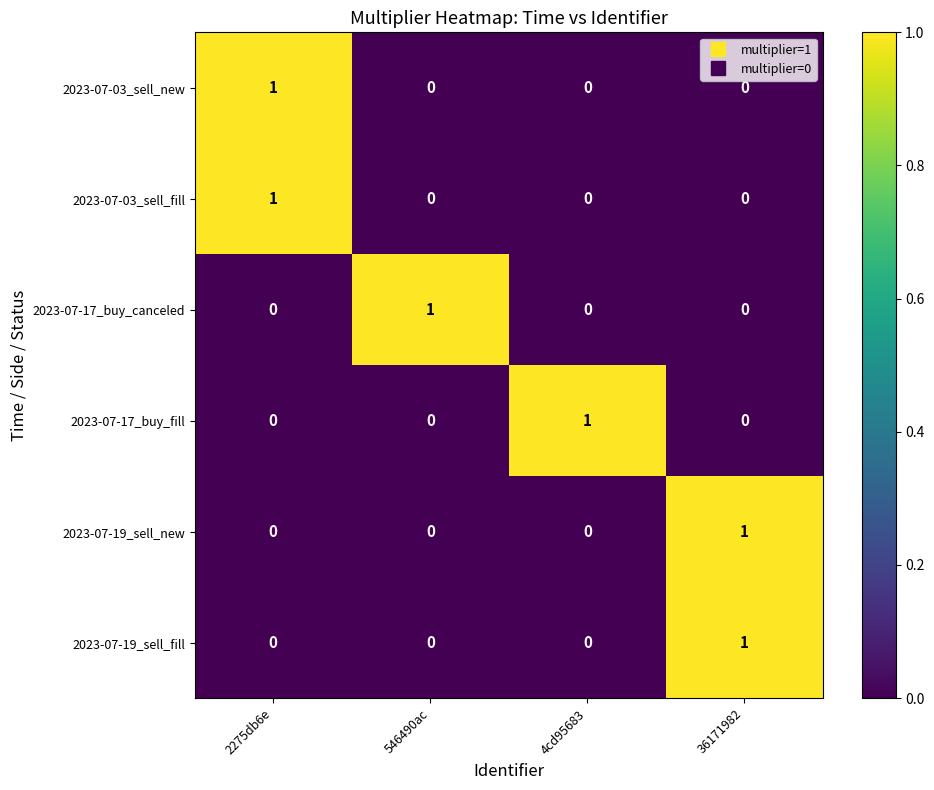

The 2023-07-19_sell_new series shows 0 at 2275db6e. True or false?

True